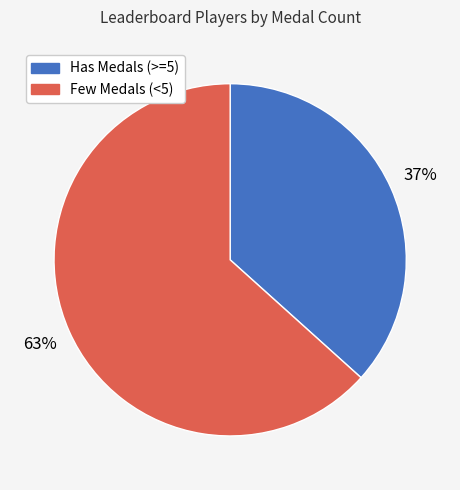

To the nearest percent, what is the average slice percentage?

50%